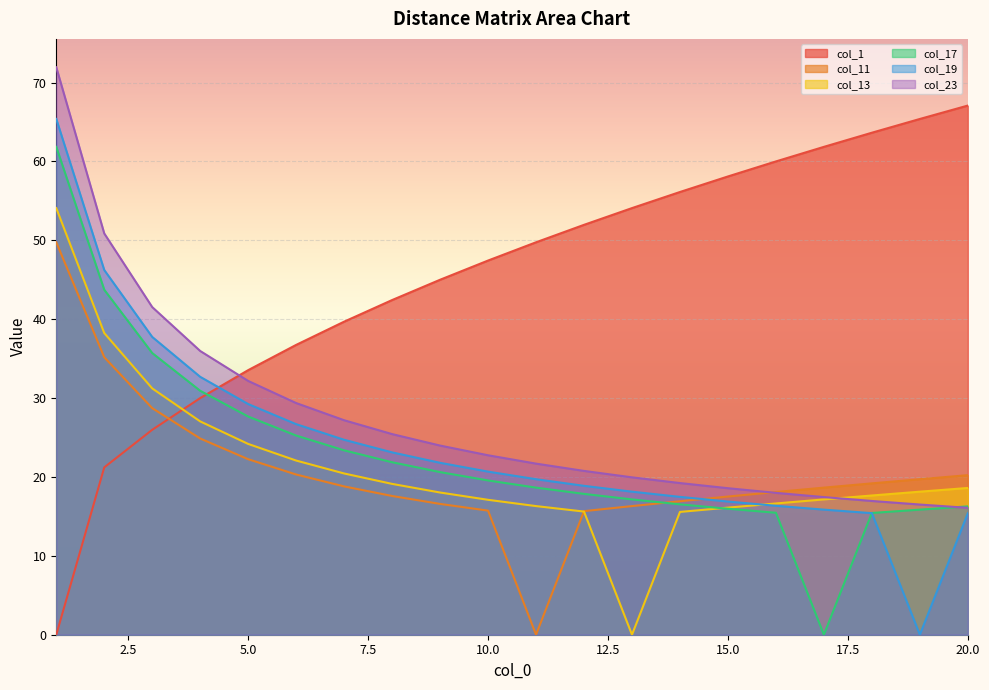

At which category is the sum across all series the highest?

1